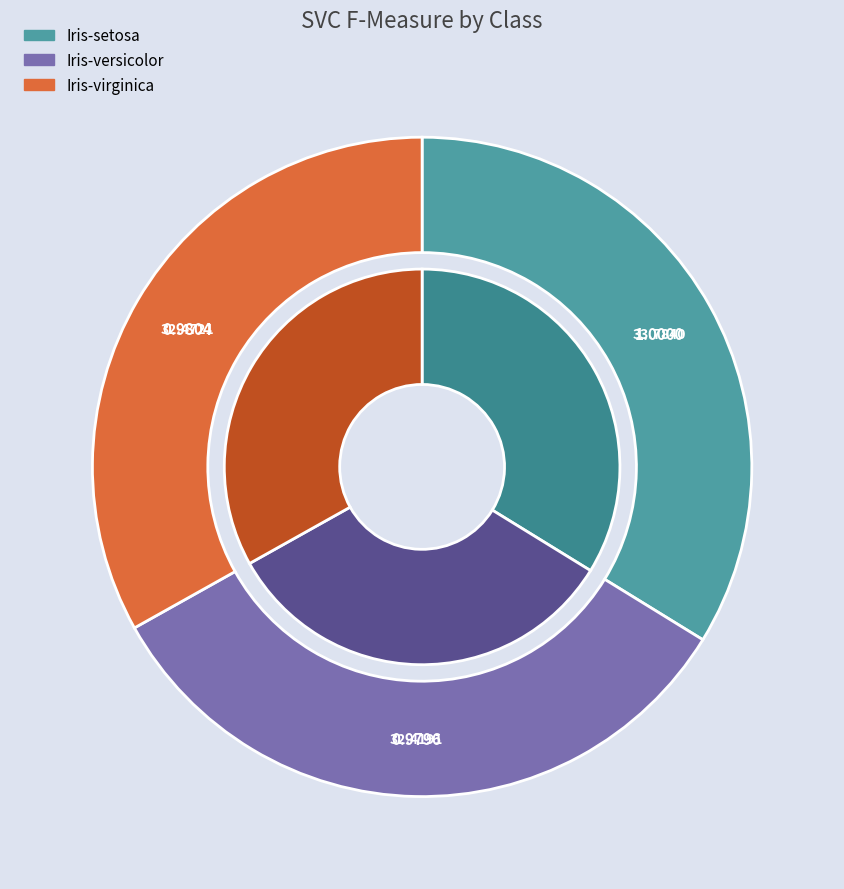

How many segments does this pie chart have?

3